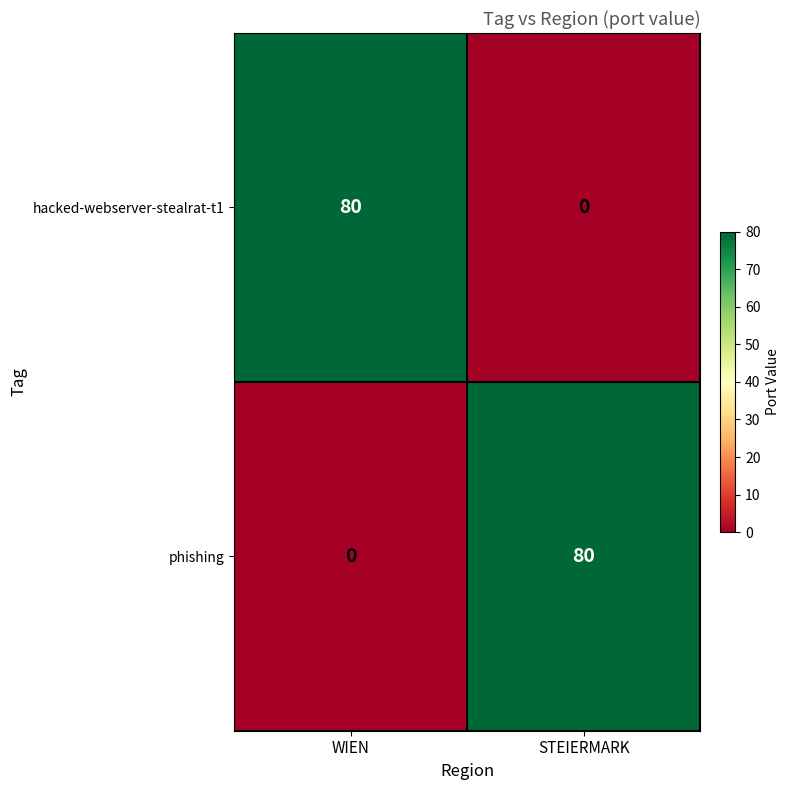

Is the value of hacked-webserver-stealrat-t1 at WIEN greater than the value of phishing at WIEN?

Yes